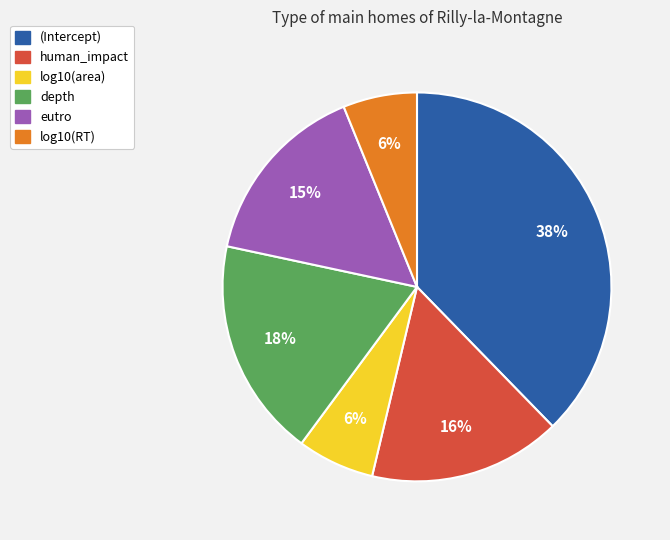

What percentage is the eutro slice, to the nearest percent?

15%